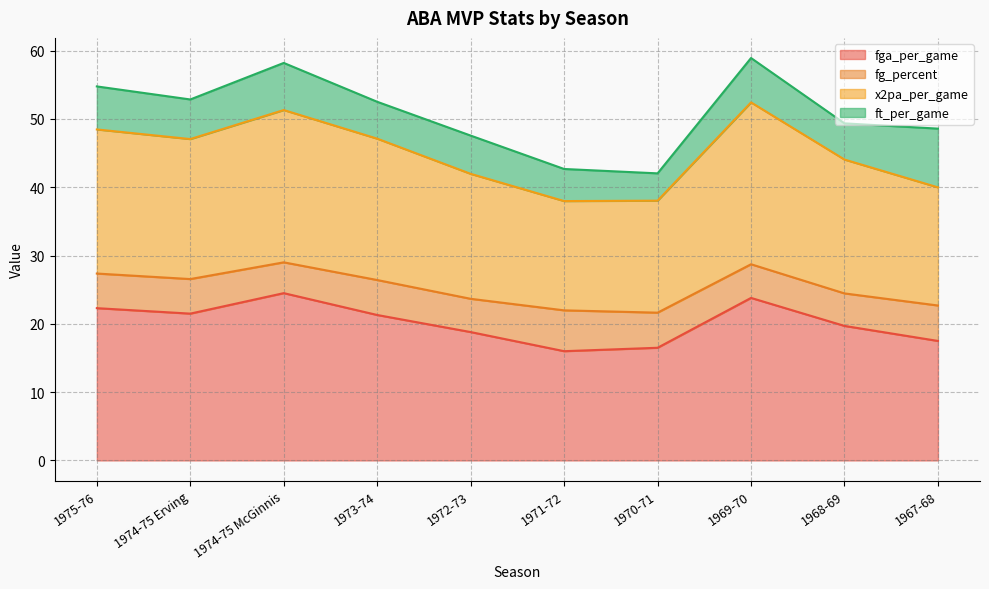

Which label corresponds to the largest value in the chart?

1969-70